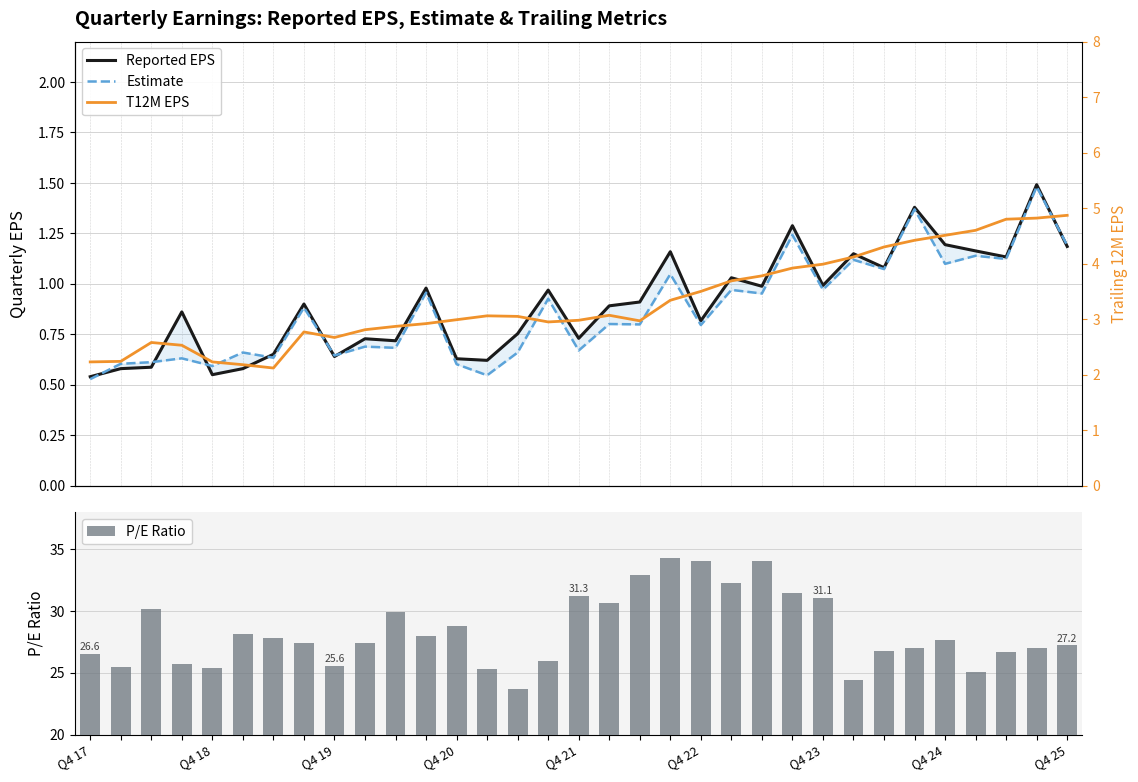

Reading left to right, extract all data points from this chart.

Reported EPS: 0.5	0.6	0.6	0.9	0.6	0.6	0.7	0.9	0.6	0.7	0.7	1.0	0.6	0.6	0.8	1.0	0.7	0.9	0.9	1.2	0.8	1.0	1.0	1.3	1.0	1.1	1.1	1.4	1.2	1.2	1.1	1.5	1.2
Estimate: 0.5	0.6	0.6	0.6	0.6	0.7	0.6	0.9	0.6	0.7	0.7	1.0	0.6	0.5	0.7	0.9	0.7	0.8	0.8	1.0	0.8	1.0	1.0	1.2	1.0	1.1	1.1	1.4	1.1	1.1	1.1	1.5	1.2
P/E Ratio: 26.6	25.5	30.2	25.7	25.4	28.2	27.8	27.4	25.6	27.4	29.9	28.0	28.8	25.3	23.7	25.9	31.3	30.7	32.9	34.3	34.1	32.3	34.1	31.5	31.1	24.4	26.8	27.0	27.6	25.0	26.7	27.0	27.2
T12M EPS: 2.2	2.2	2.6	2.5	2.2	2.2	2.1	2.8	2.7	2.8	2.9	2.9	3.0	3.1	3.0	3.0	3.0	3.1	3.0	3.3	3.5	3.7	3.8	3.9	4.0	4.1	4.3	4.4	4.5	4.6	4.8	4.8	4.9